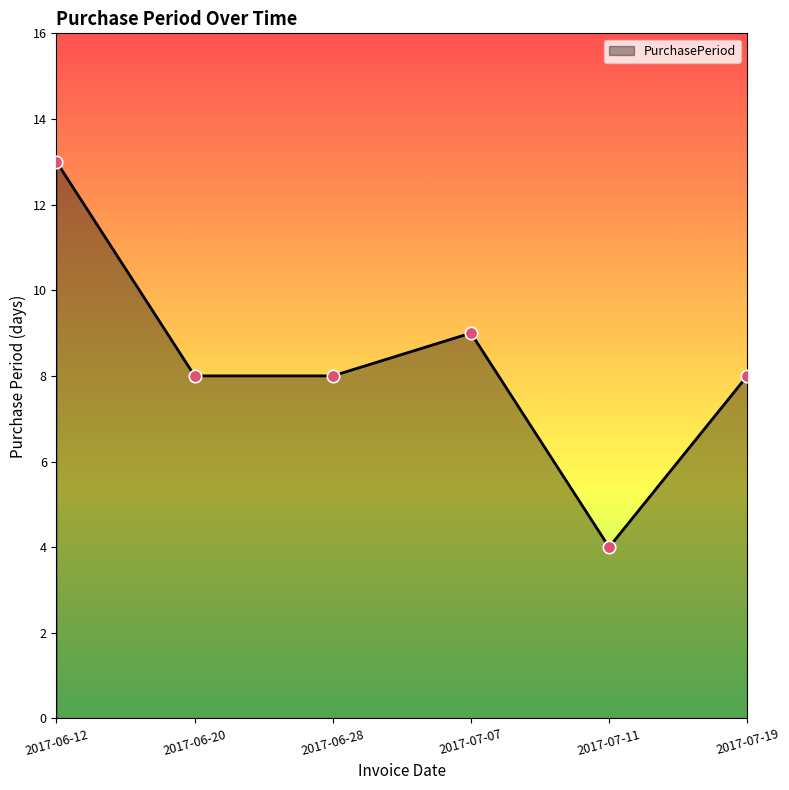

What is the ratio of the value at 2017-07-11 to the value at 2017-06-28?

0.5